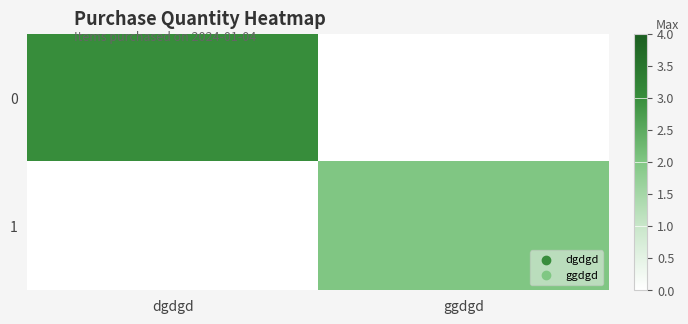

Between dgdgd and ggdgd, which is larger?

dgdgd